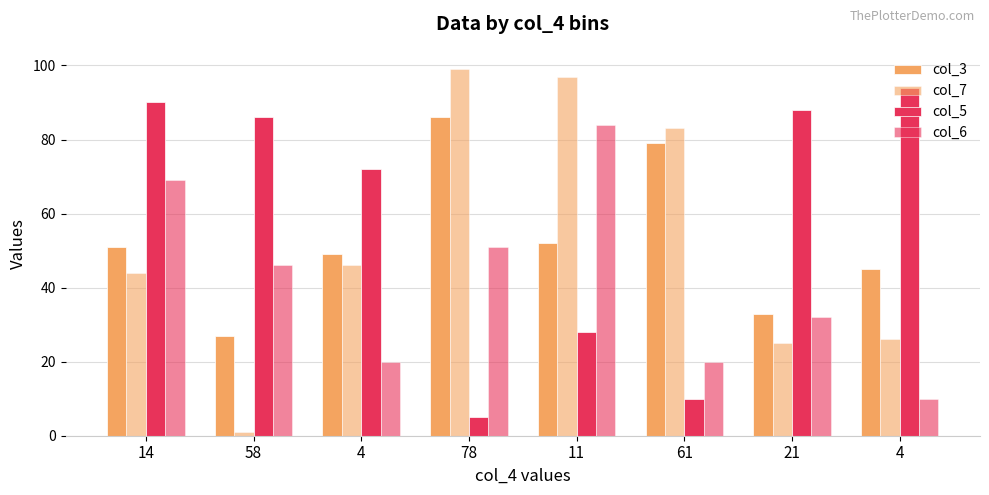

Which series has the widest spread of values?

col_7